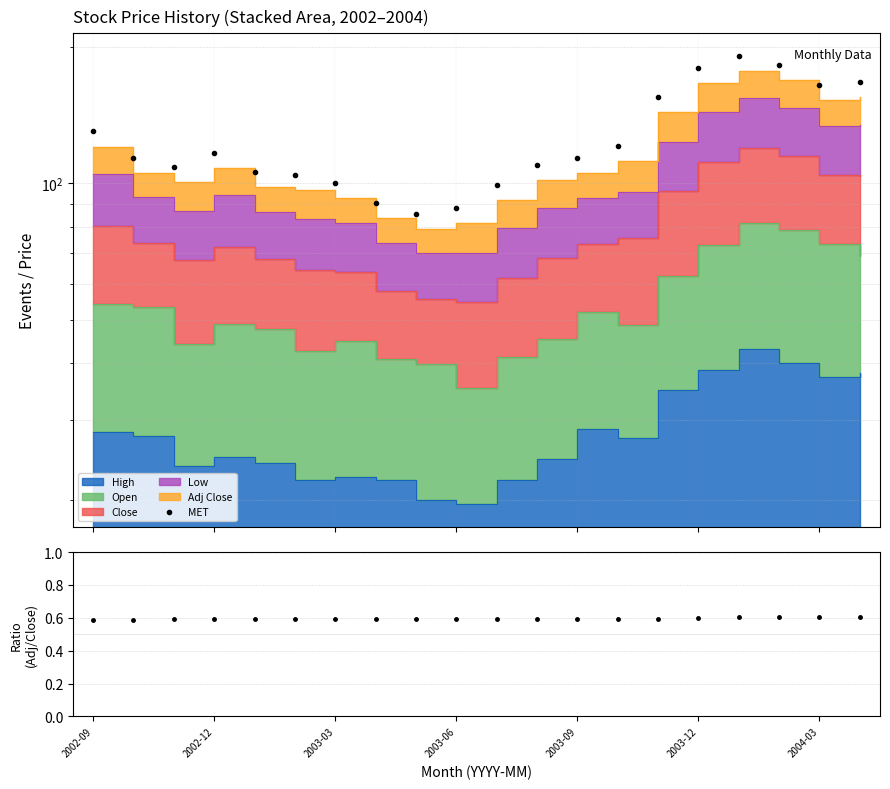

Which series has the widest spread of values?

MET